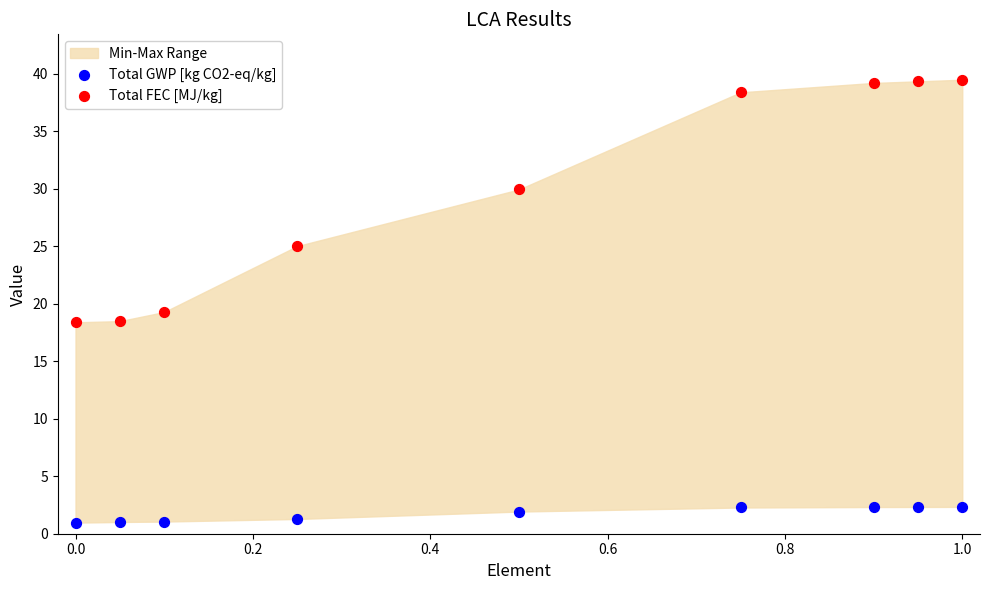

In the Total FEC [MJ/kg] series, what Y value is closest to 28?

29.9